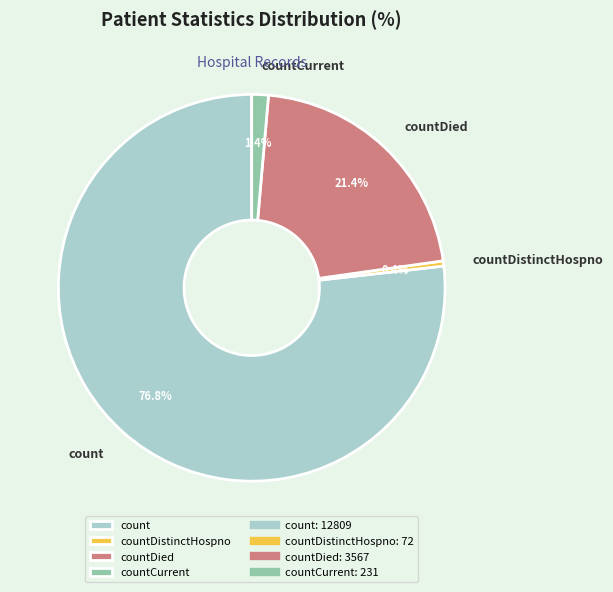

How many slices are in this pie chart?

4